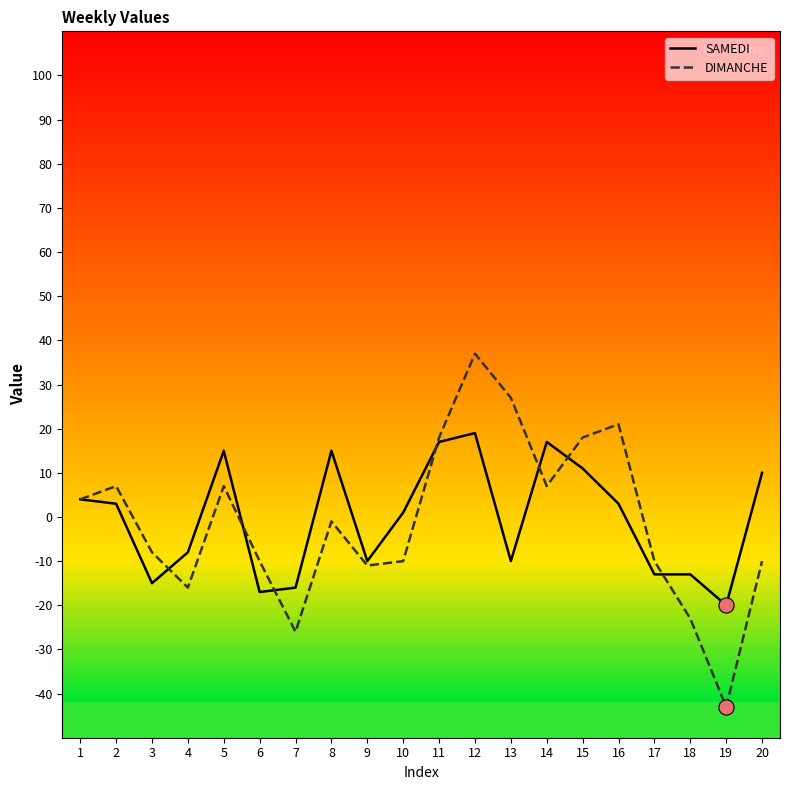

Between 8 and 20, which series saw the biggest shift?

DIMANCHE